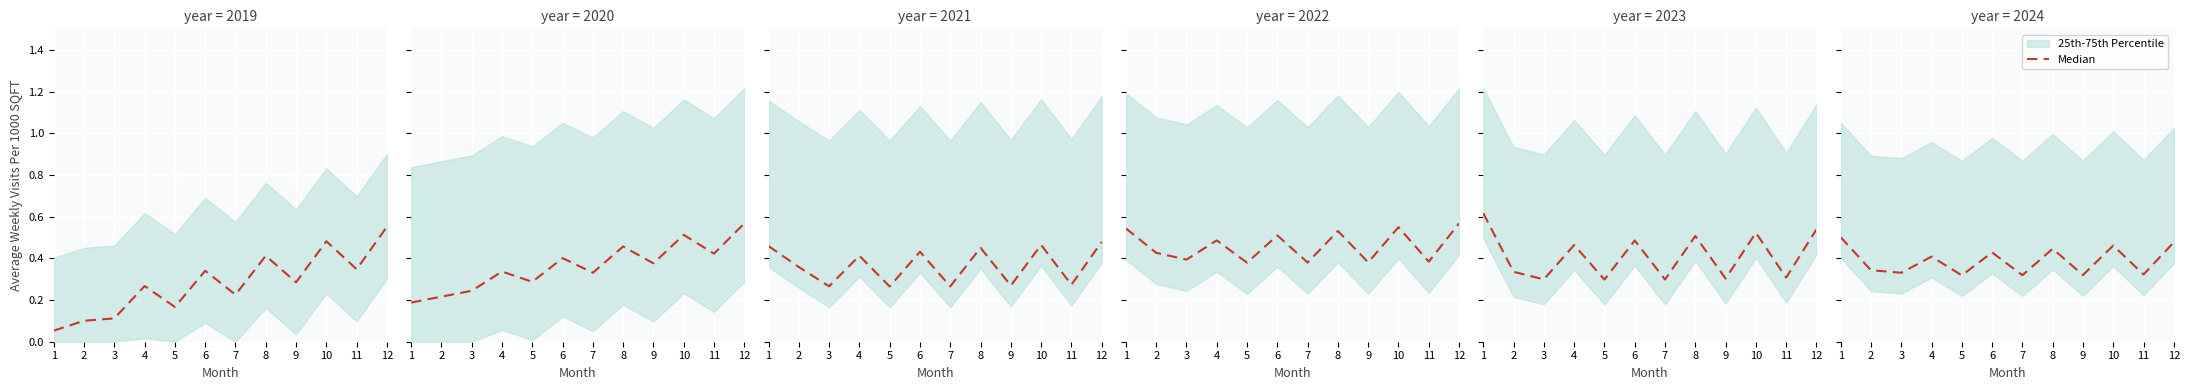

How many lines are shown in the chart?

1